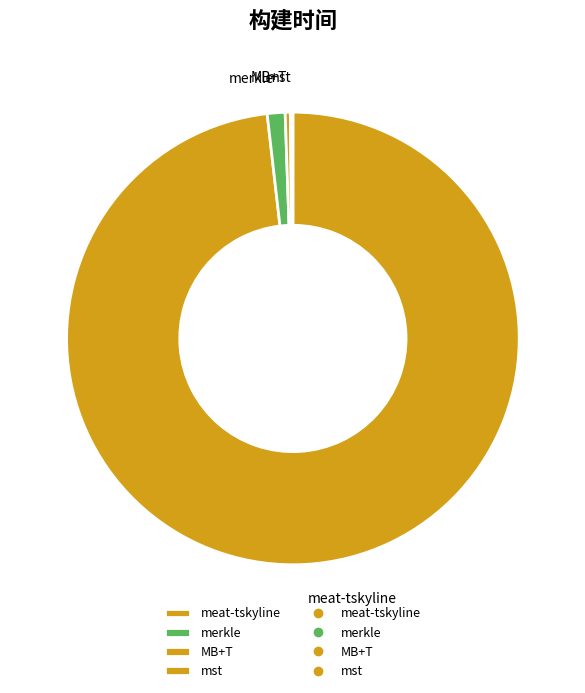

True or false: meat-tskyline accounts for 98% of the total.

True